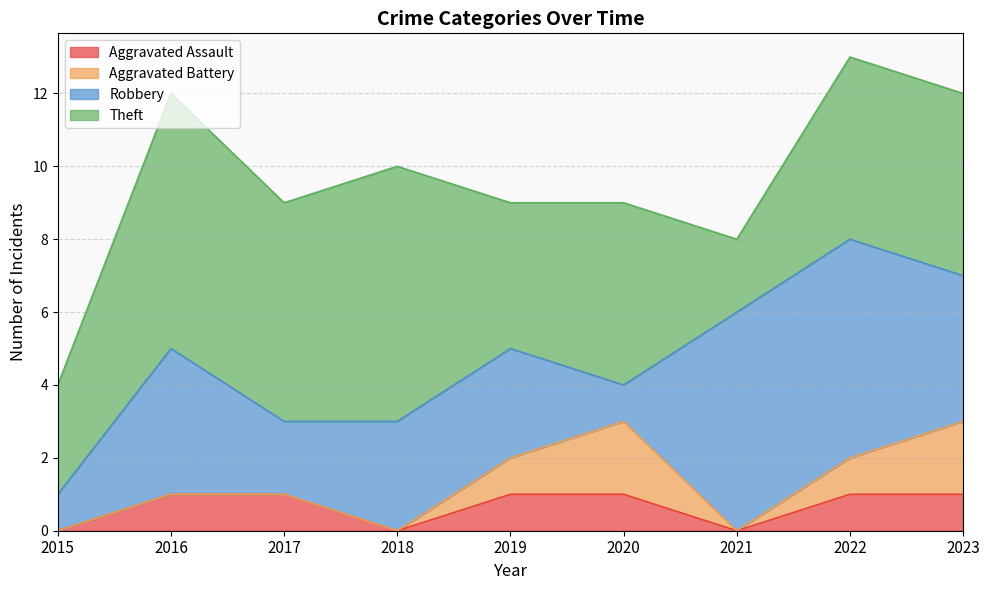

How many data points does each series have?

9